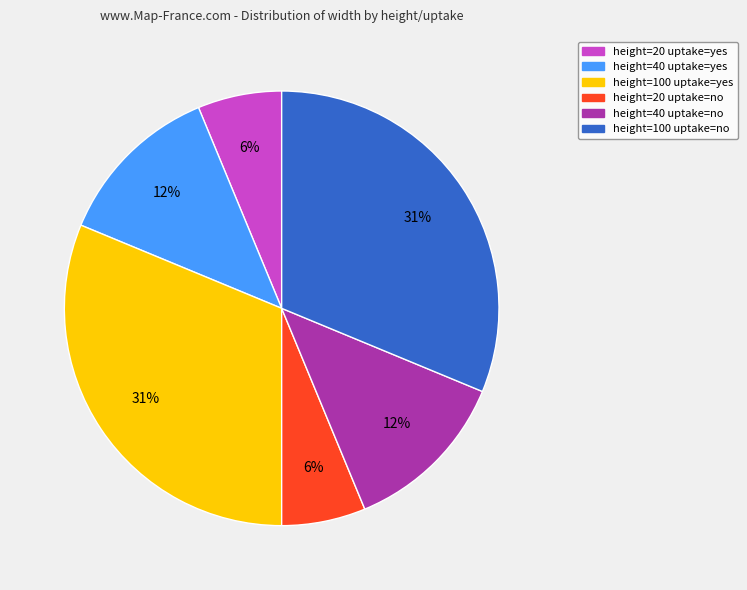

How many slices are in this pie chart?

6